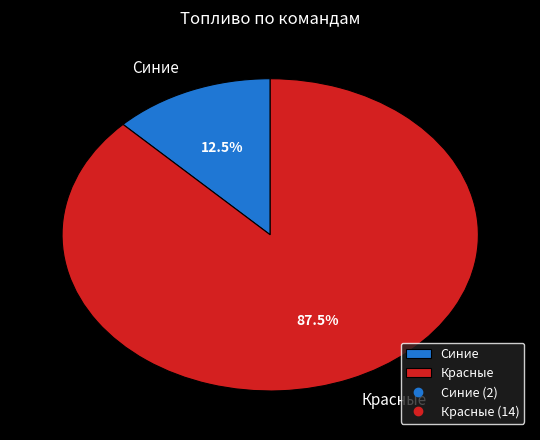

How many slices are in this pie chart?

2